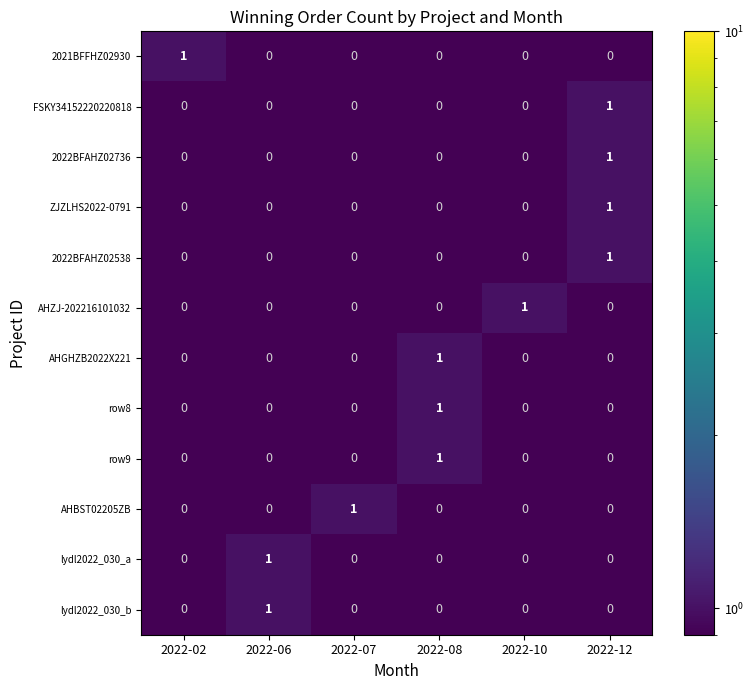

Is it true that 2022BFAHZ02538 equals 2 at 2022-12?

False